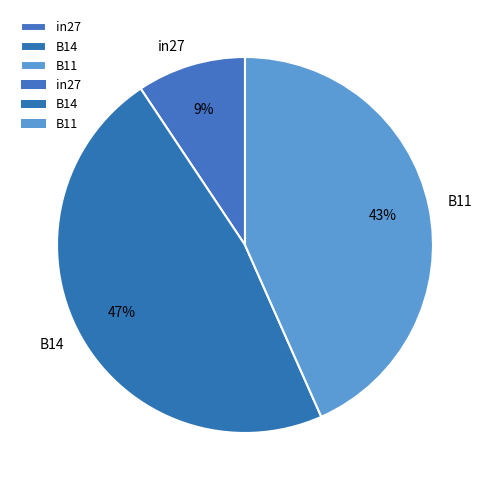

Rank the categories by value from lowest to highest.

in27, B11, B14